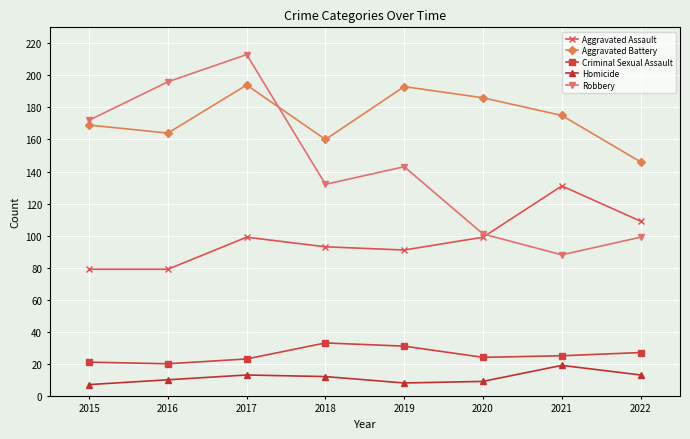

True or false: Criminal Sexual Assault has a value of 14 at 2020.

False